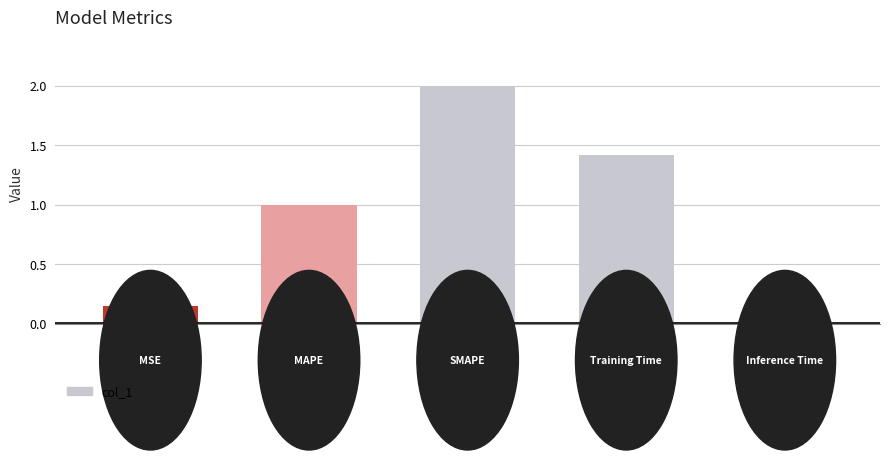

What is the maximum value shown in the chart?

2.0